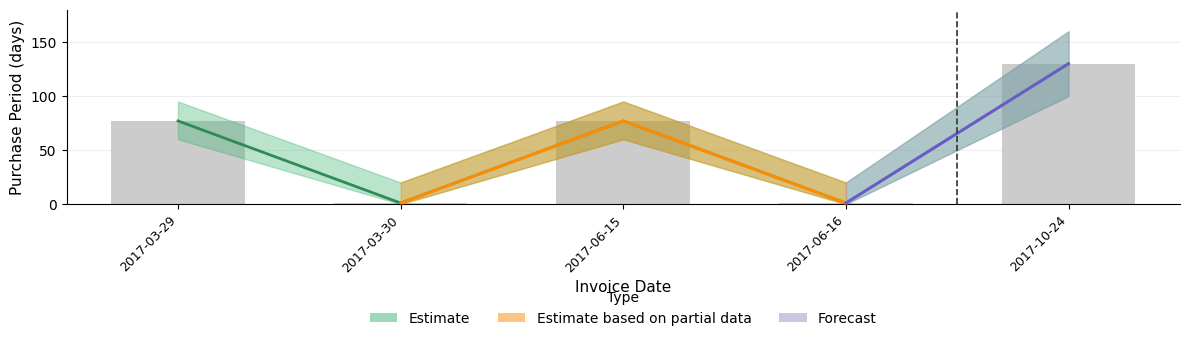

Reading left to right, extract all data points from this chart.

2017-03-29=77	2017-03-30=1	2017-06-15=77	2017-06-16=1	2017-10-24=130